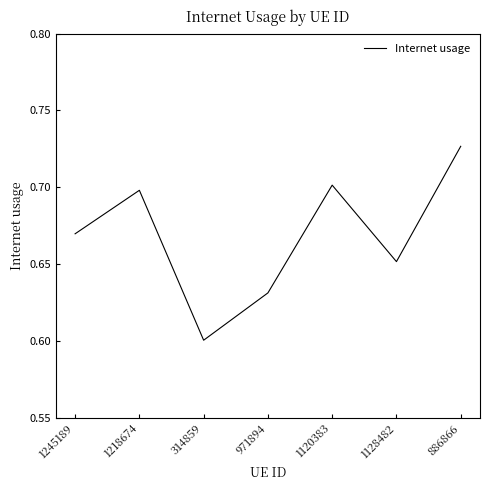

At which category does the chart reach its minimum across all series?

314859